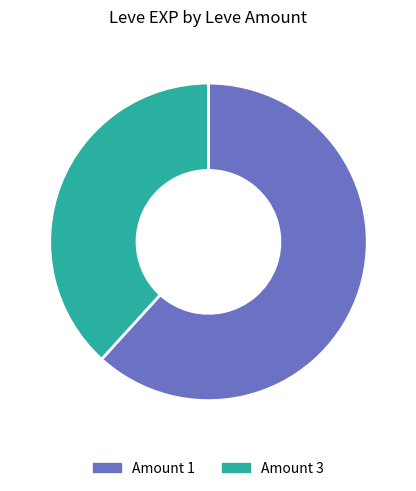

Is there a majority slice in this chart?

Yes